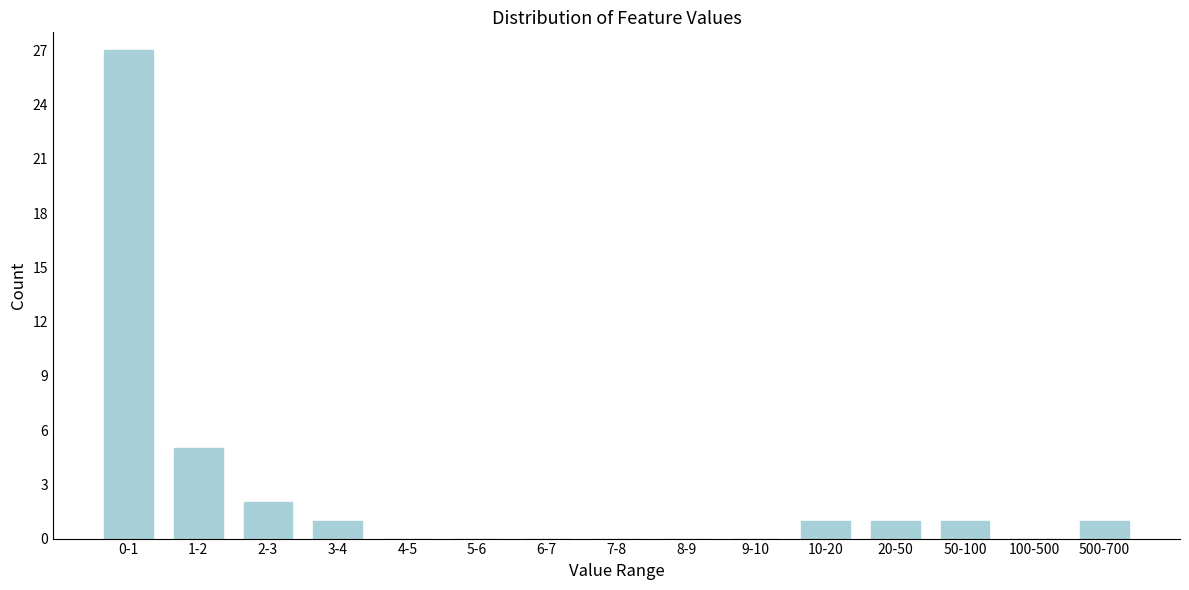

Reading left to right, transcribe all the data shown in this chart.

0-1=27	1-2=5	2-3=2	3-4=1	4-5=0	5-6=0	6-7=0	7-8=0	8-9=0	9-10=0	10-20=1	20-50=1	50-100=1	100-500=0	500-700=1